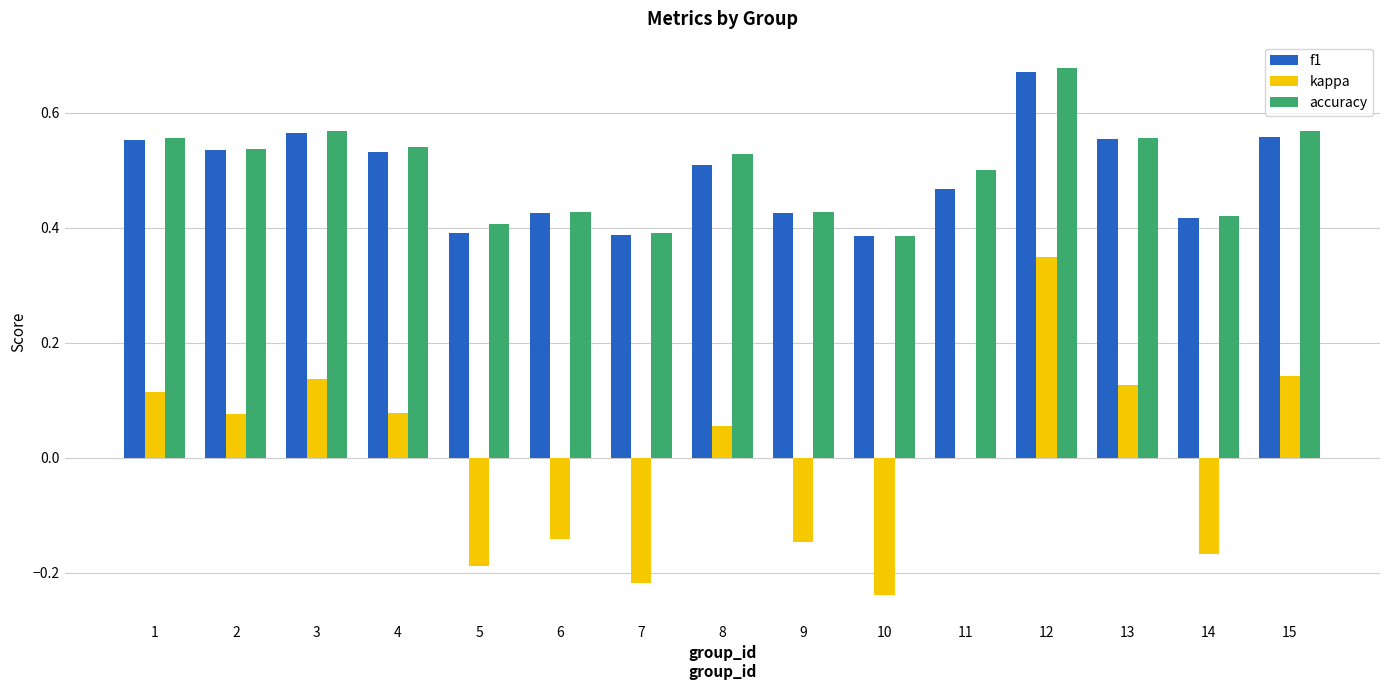

The accuracy series shows 0.4 at 6. True or false?

True